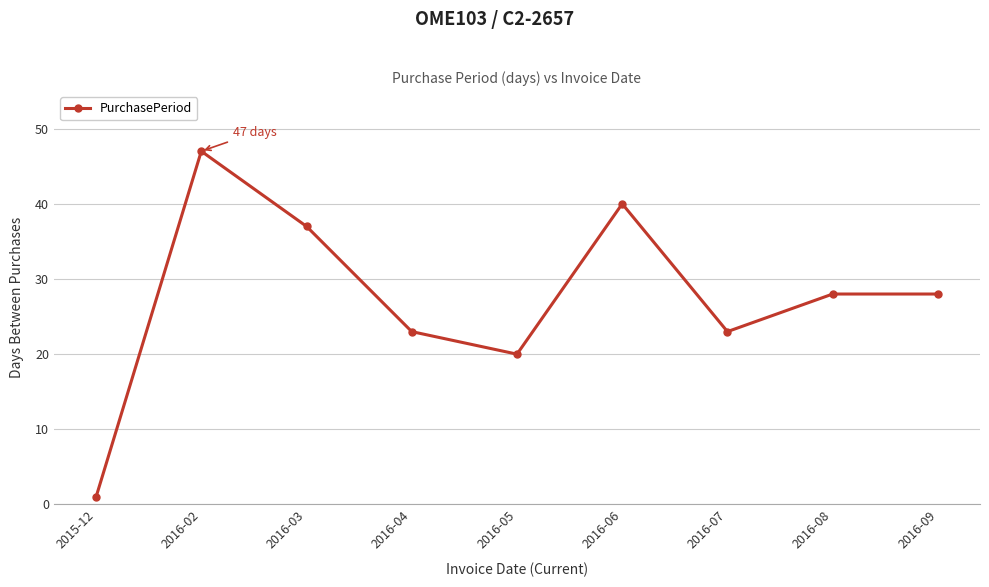

What is the sum of all values?

247